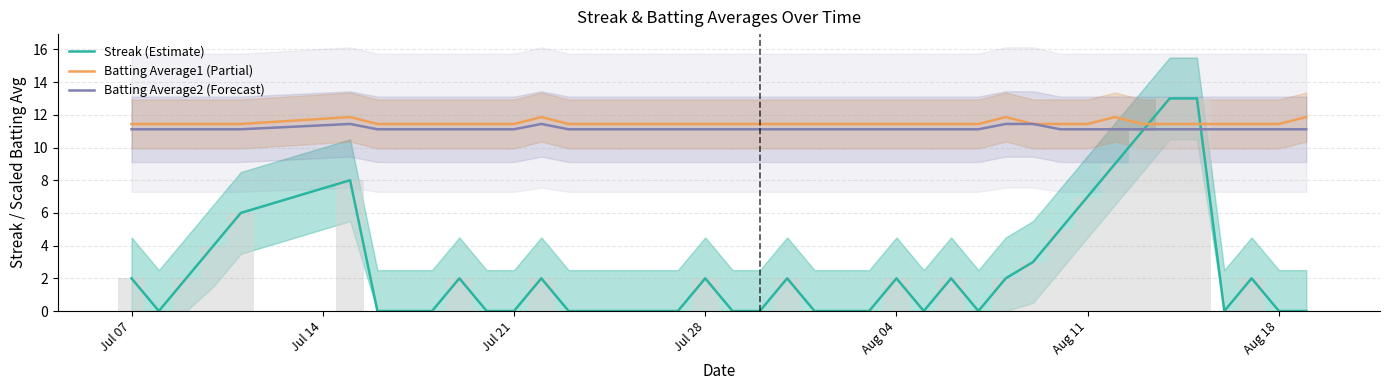

What is the difference between the maximum and minimum values in the Streak (Estimate) series?

13.0